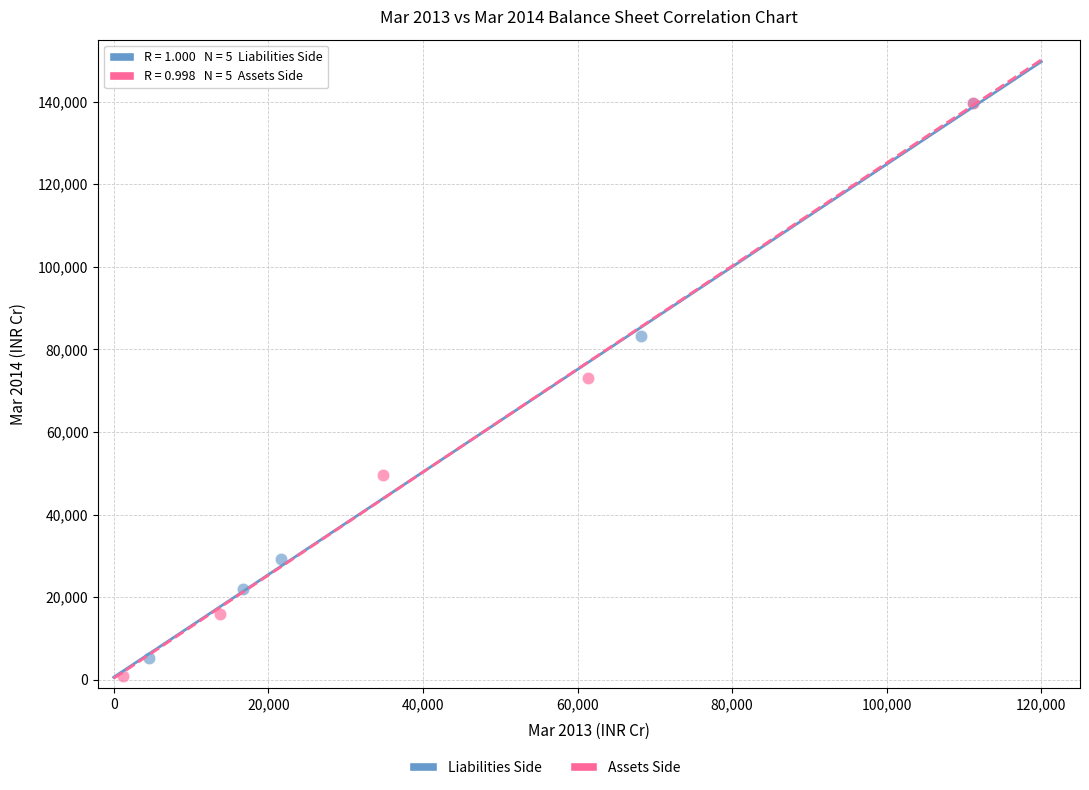

Which series has the largest Y range (max minus min)?

Assets Side